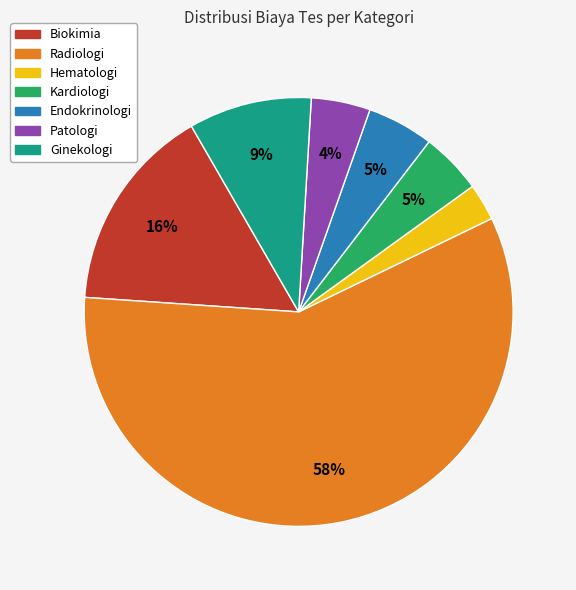

Do Patologi and Biokimia together represent more than half of the pie?

No